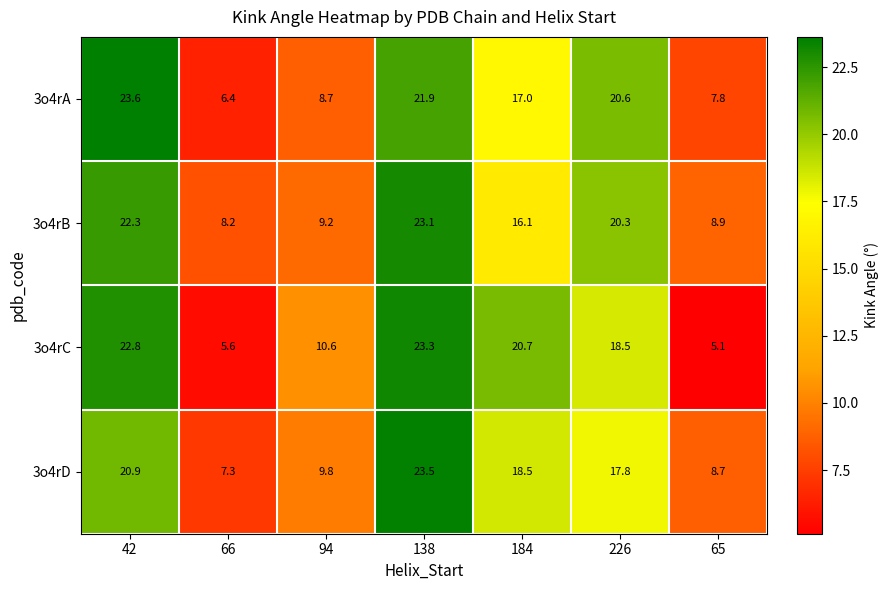

Which series changed the most between 184 and 226?

3o4rB